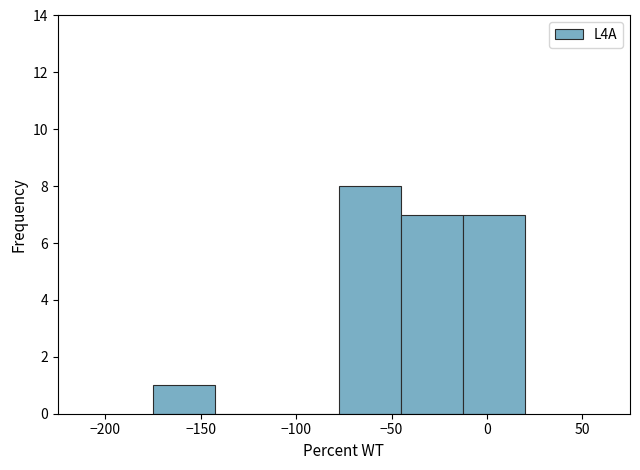

Which range on the x-axis has the tallest bar?

-77.5 to -45.0